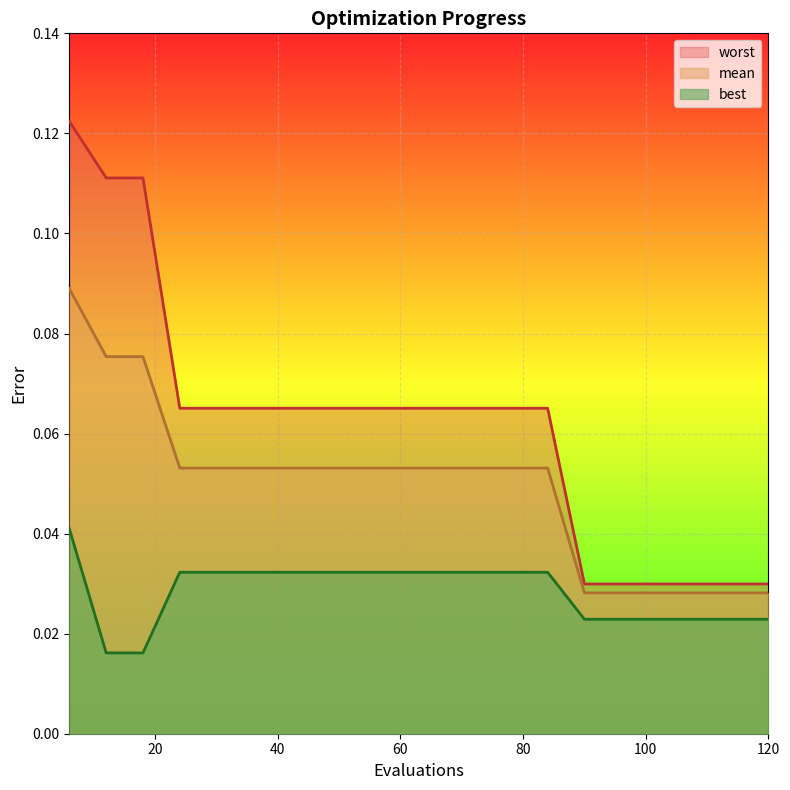

True or false: best and worst intersect in this chart.

False